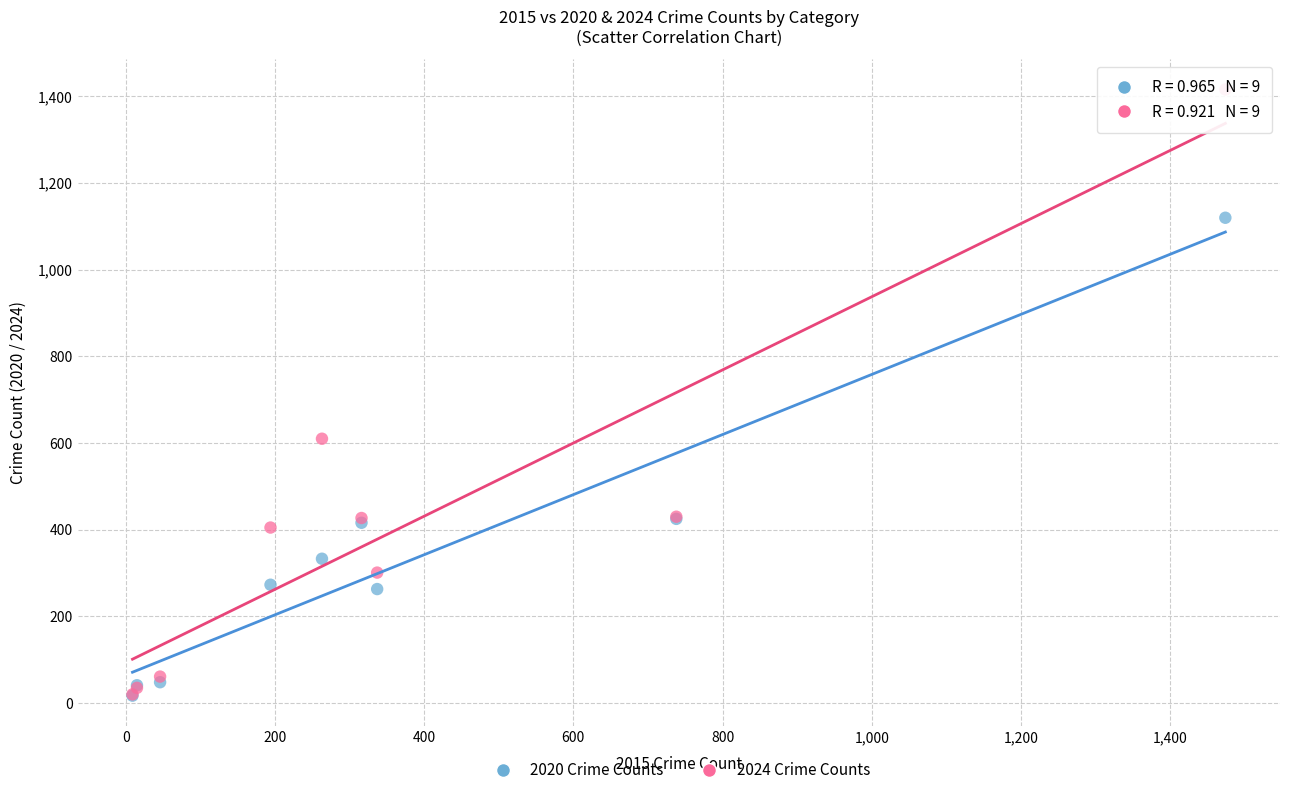

Which series contains the highest Y value?

2024 Crime Counts